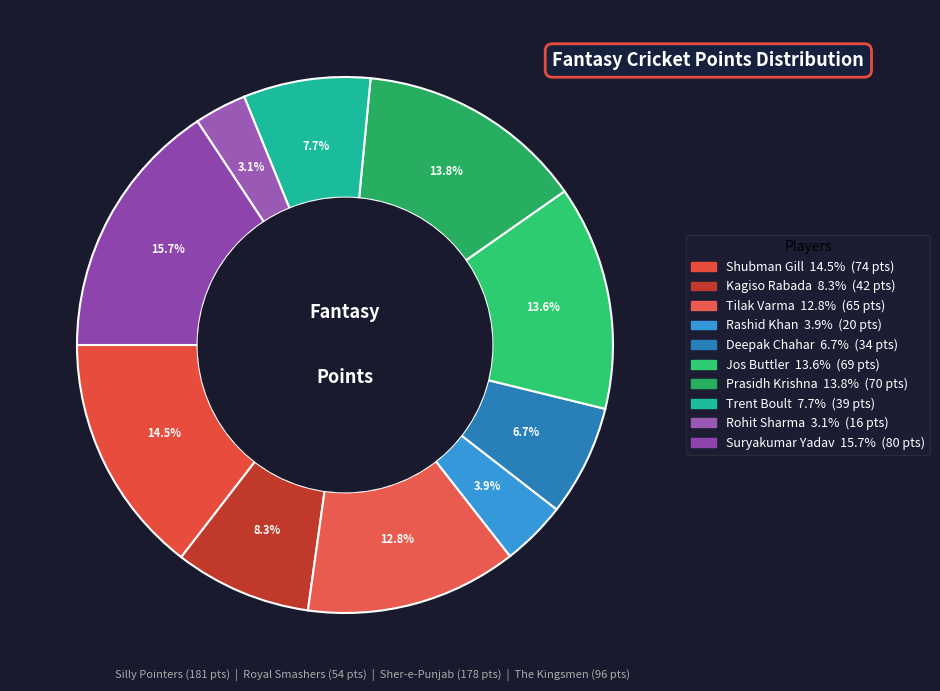

What is the change in value from Tilak Varma to Rashid Khan?

-45